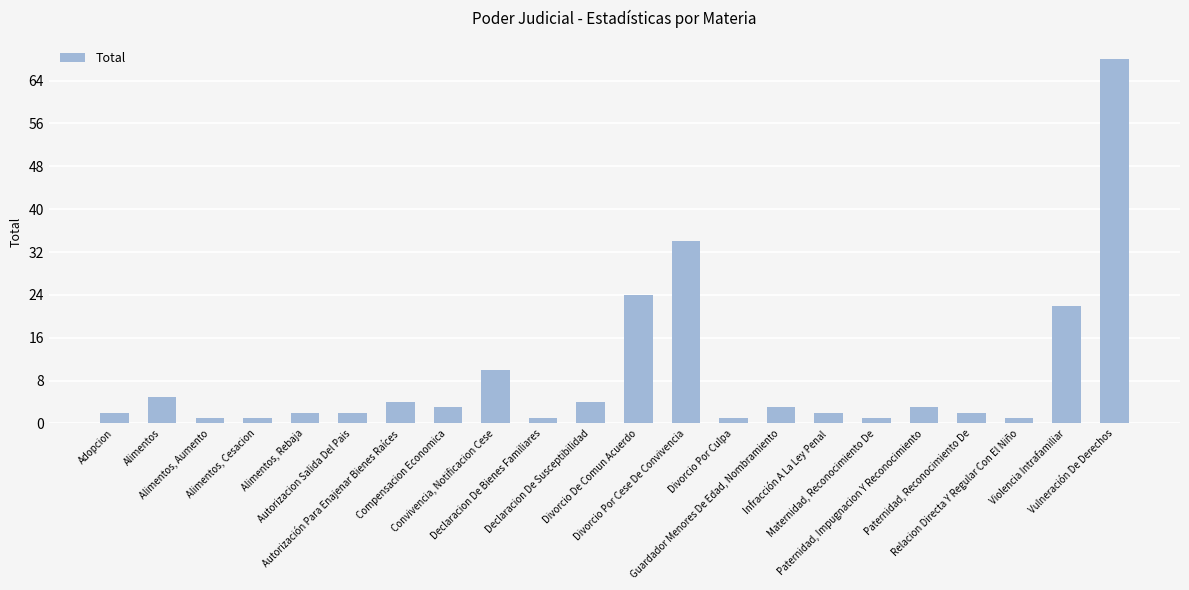

What is the label of the 6th bar from the left?

Autorizacion Salida Del Pais